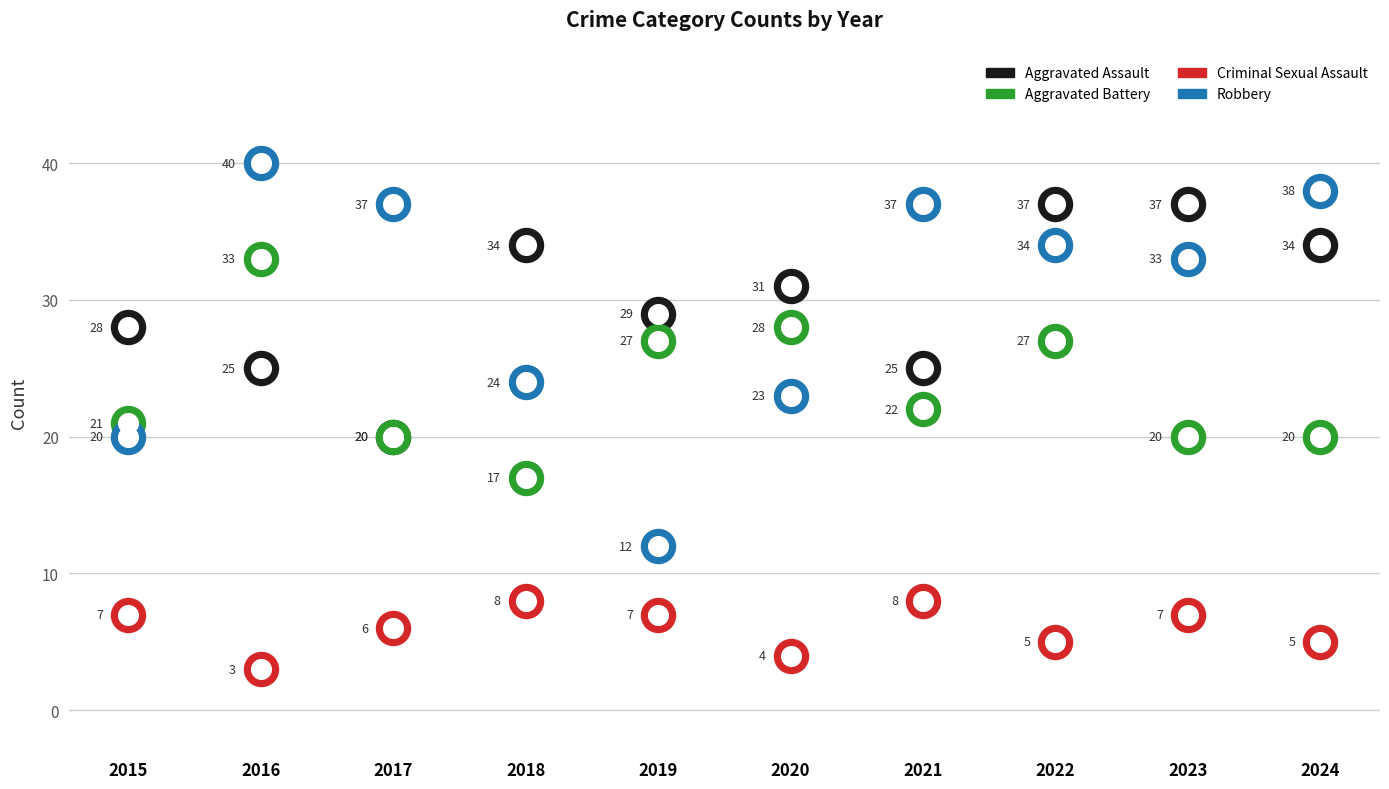

Which series reaches the maximum Y coordinate?

Robbery